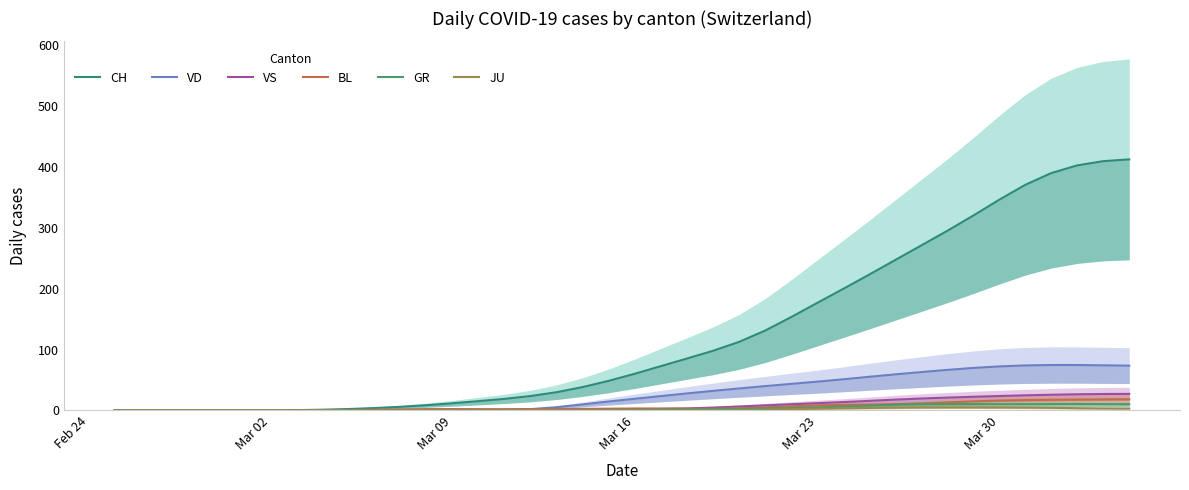

True or false: VD has a value of 0.2 at 14.

False